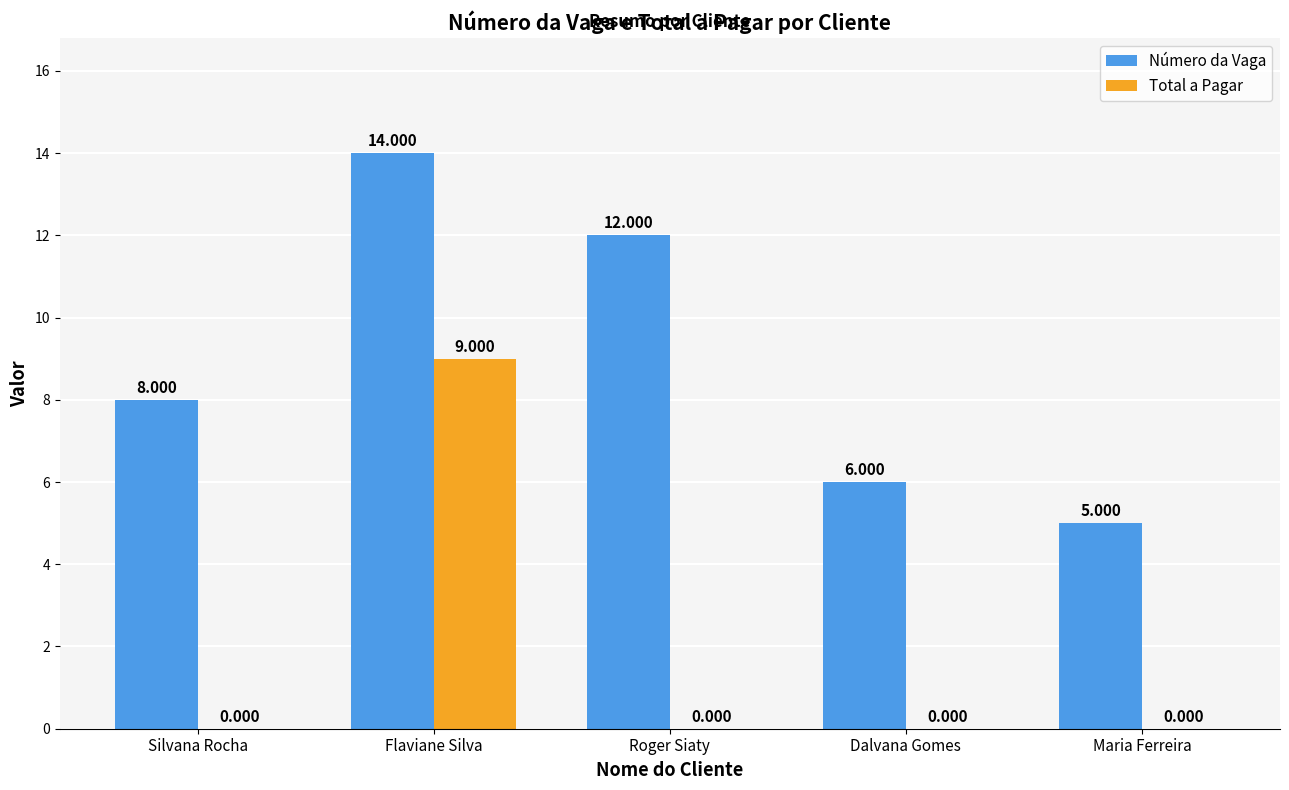

What are all the series names shown in the legend?

Número da Vaga, Total a Pagar